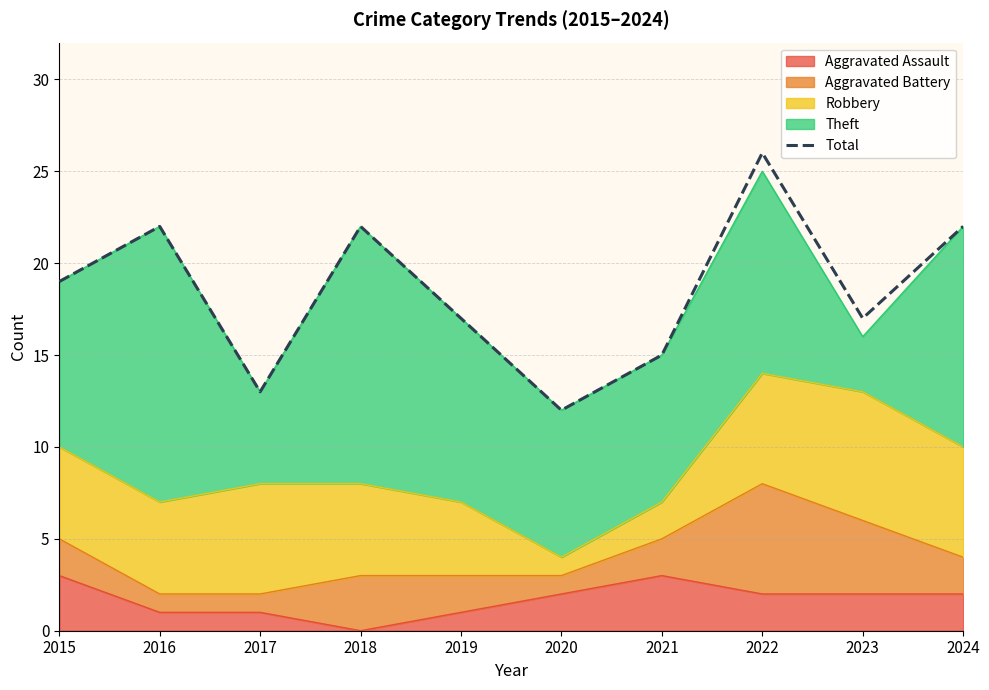

How many data points does each series have?

10